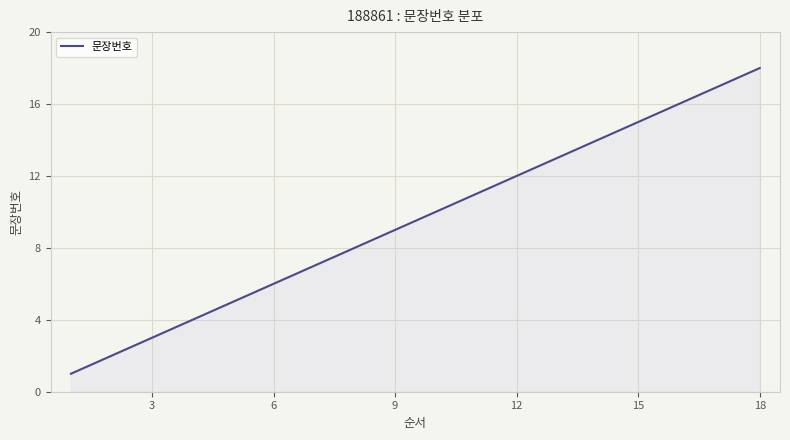

What is the sum of all values?

2850.0